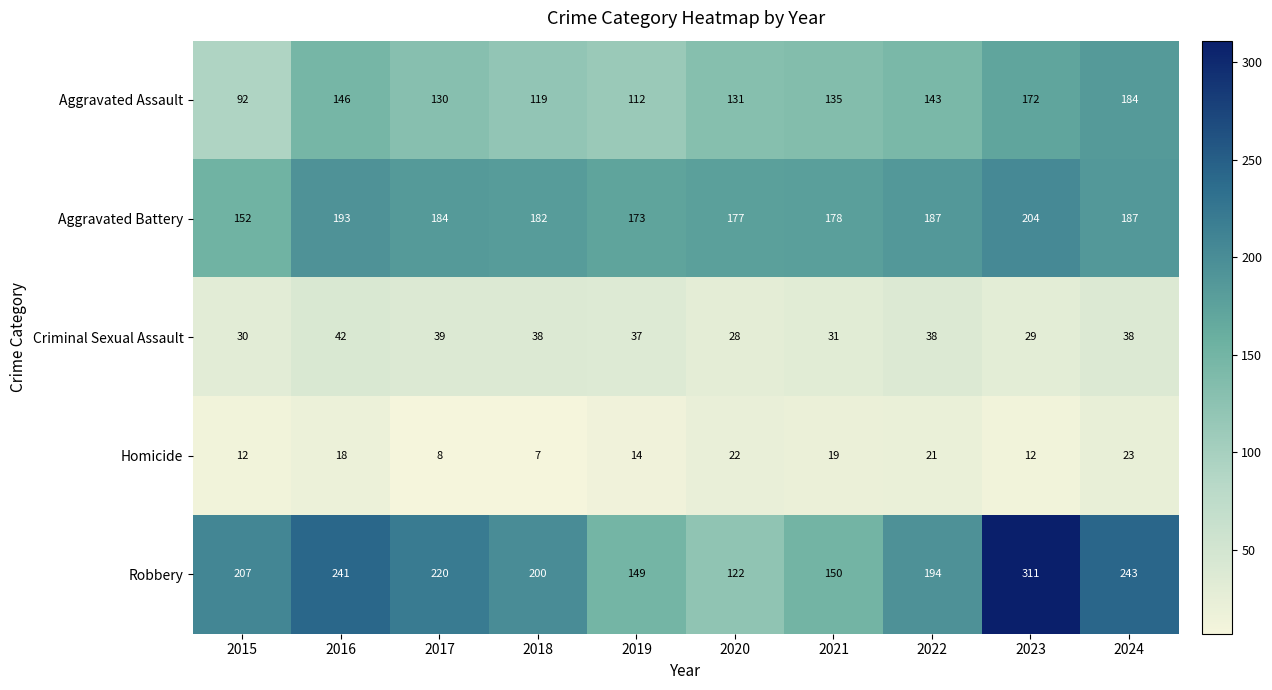

Which series changed the most between 2020 and 2022?

Robbery